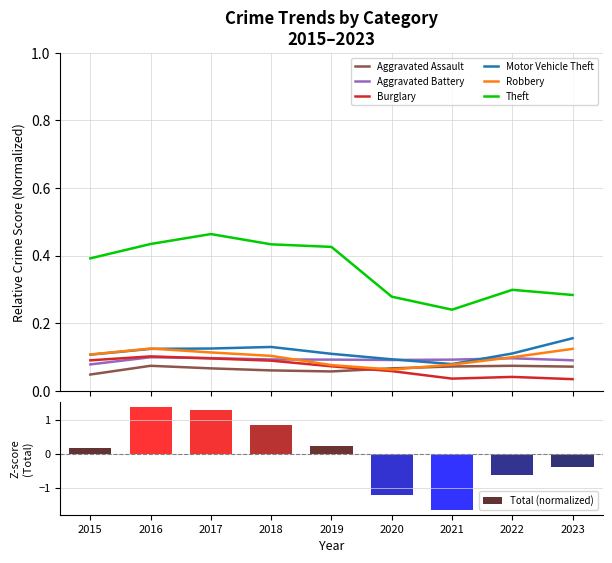

Between 2018 and 2019, which is larger?

2018